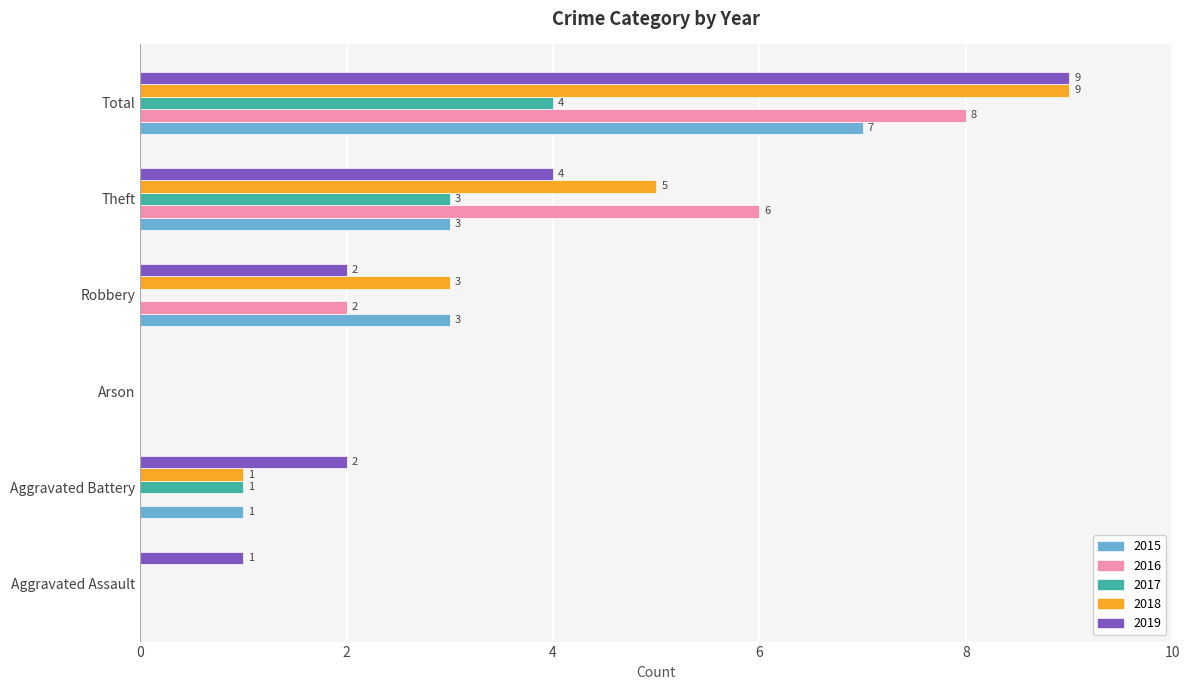

What is the total value across all series at Total?

37